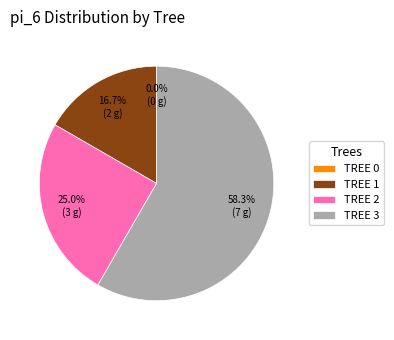

Between TREE 3 and TREE 2, which is larger?

TREE 3